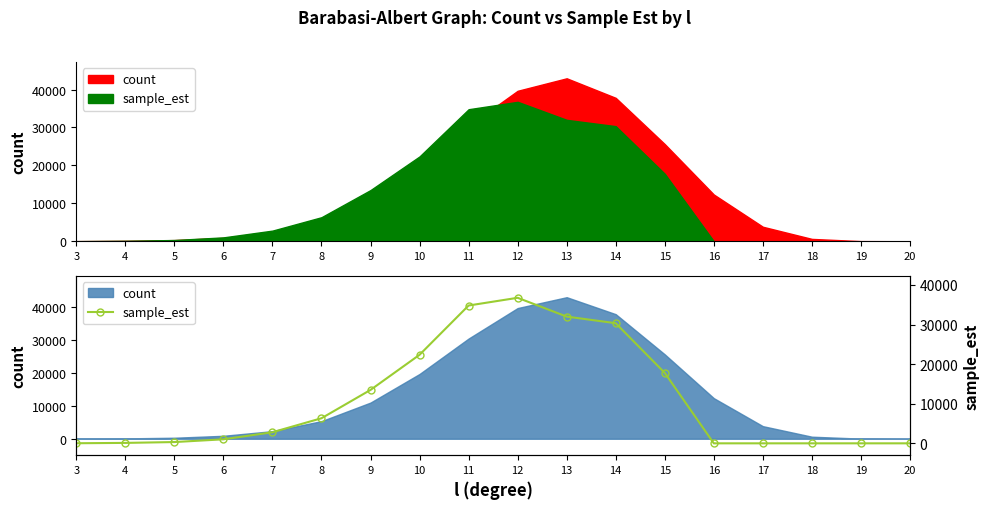

How many values exceed 2801?

9